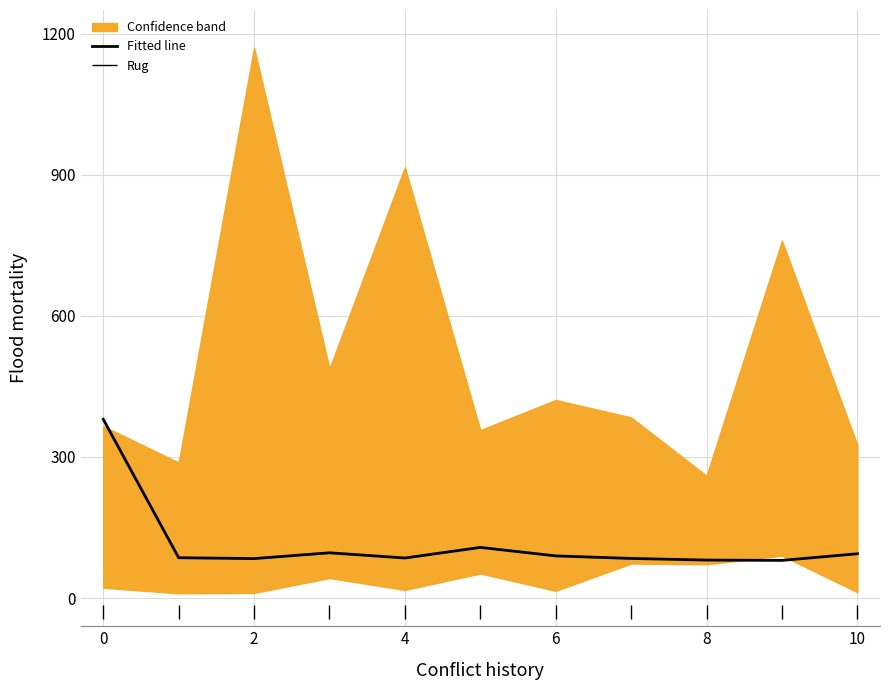

The value of Fitted line at 8 is 39.2. True or false?

False